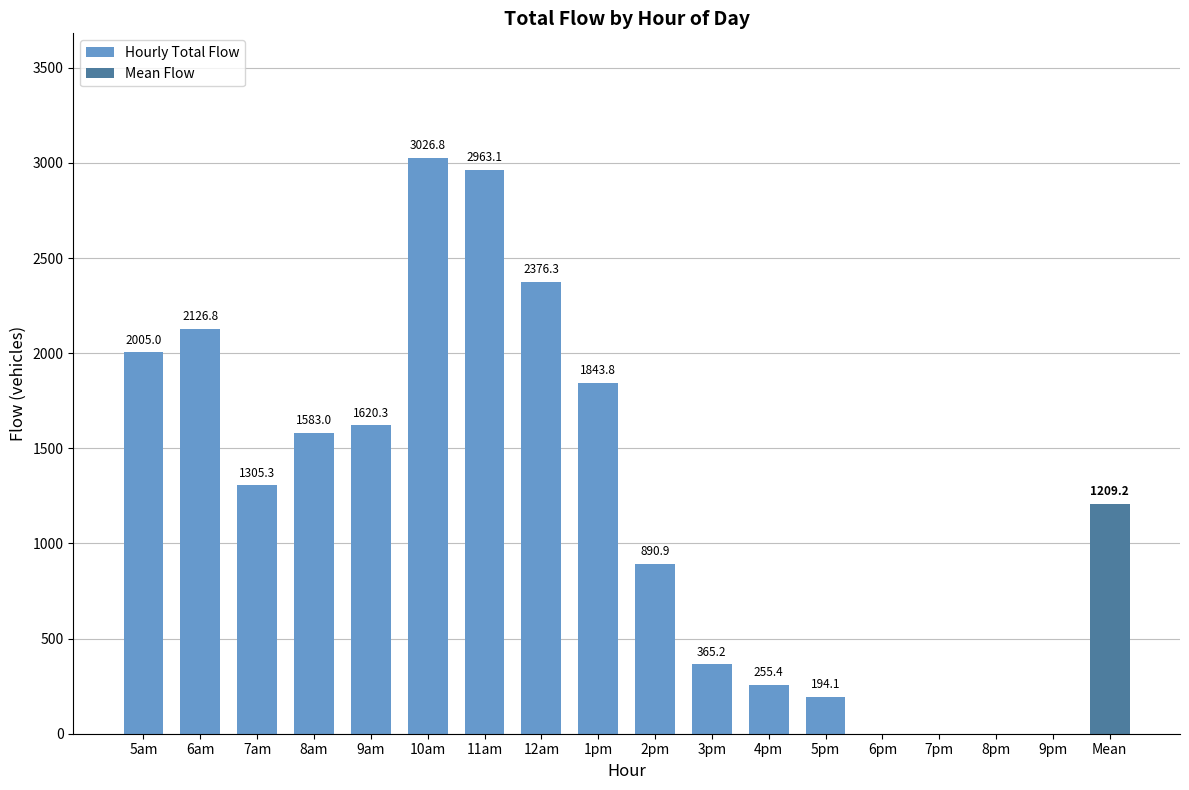

What is the average value?

1209.2